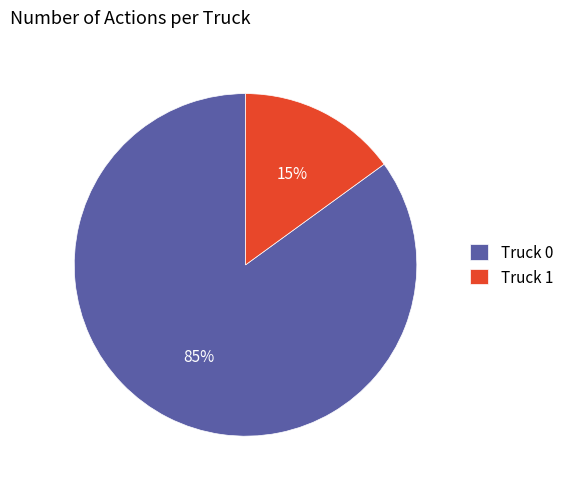

Which category has the smallest portion of the pie?

Truck 1